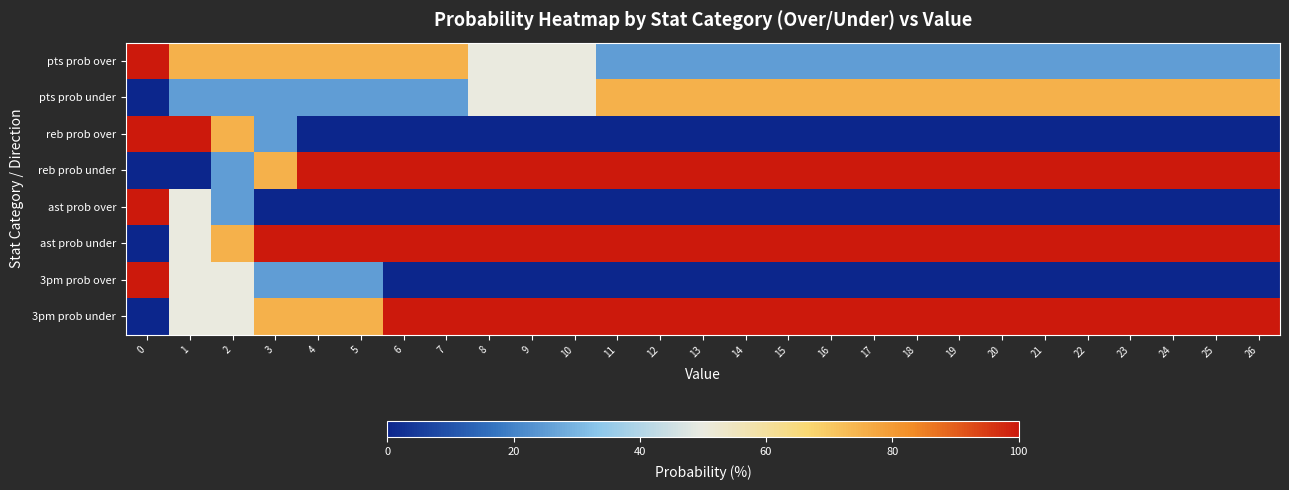

Which series has the largest range (max minus min)?

reb prob over